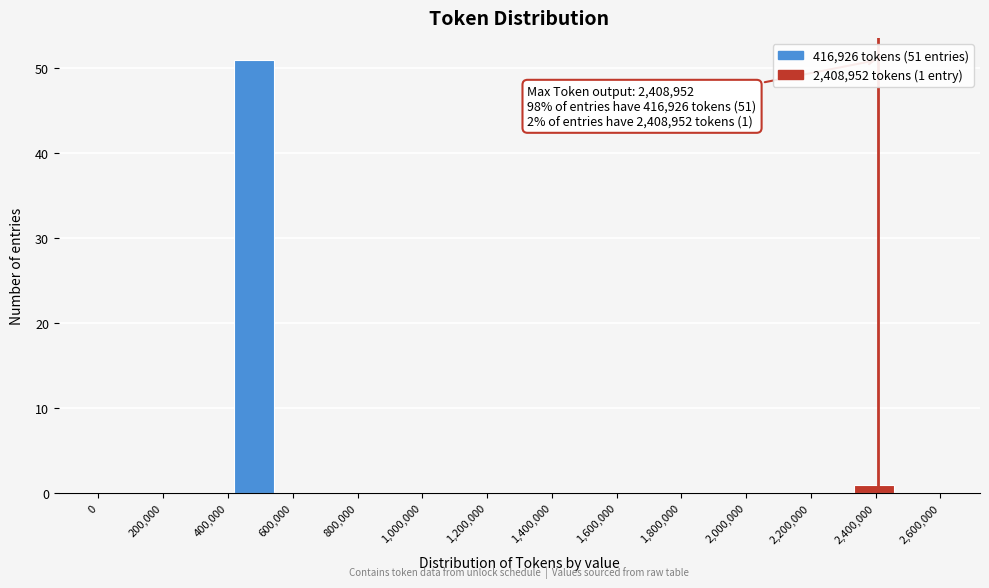

Which range on the x-axis has the tallest bar?

420000 to 540000